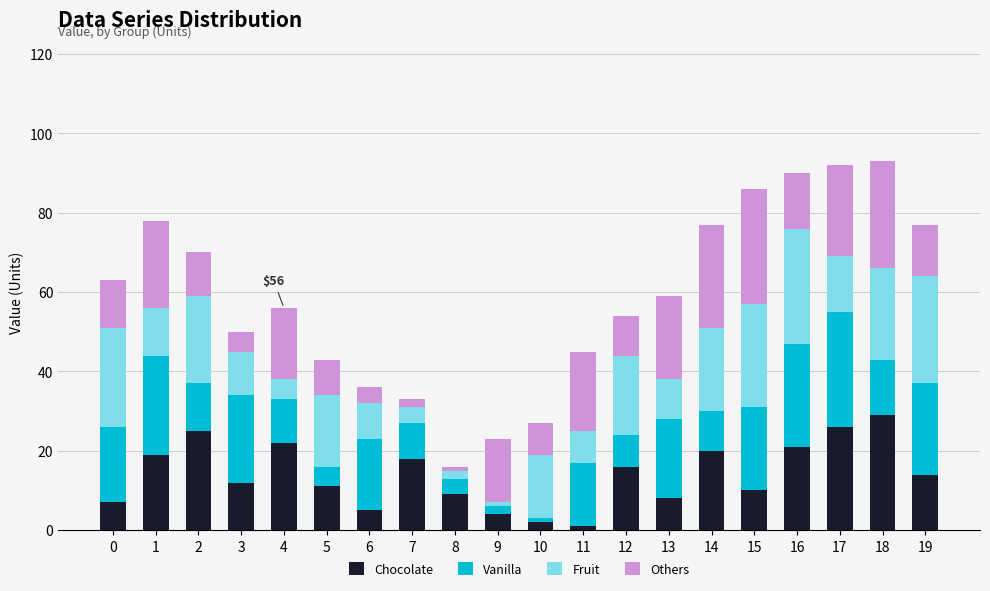

What is the sum of all Chocolate values?

279